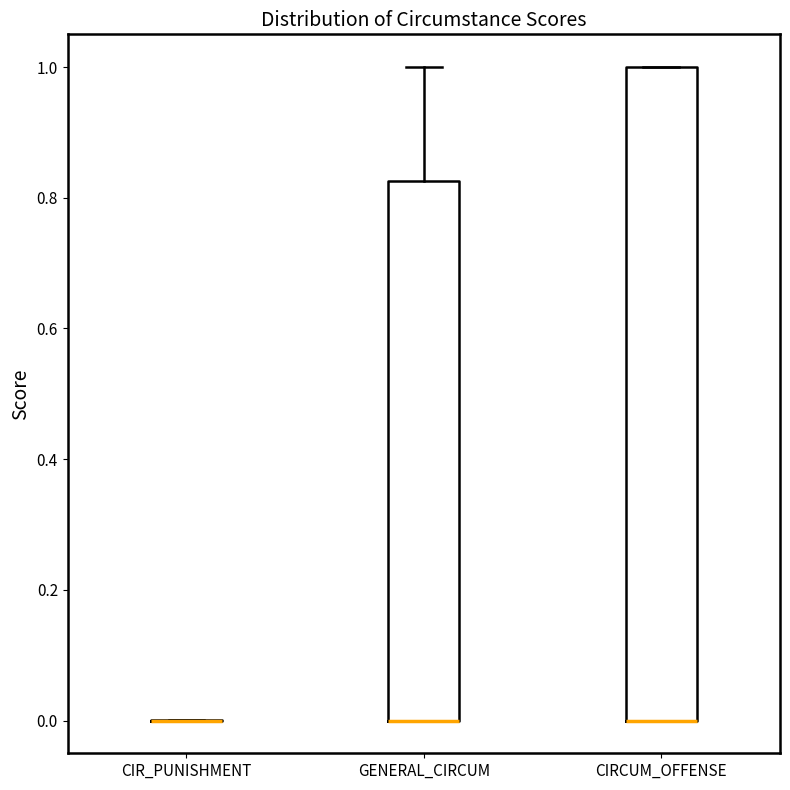

Reading left to right, transcribe this box plot: for each box, give where its median line is, the range the box spans, and where its two whiskers end, as read against the y-axis. The values are not printed on the chart, so give them approximately, as read against the axis.

CIR_PUNISHMENT: box collapsed to a line at 0.00, whiskers 0.00 to 0.00
GENERAL_CIRCUM: median 0.00 (drawn on the box's lower edge), box 0.00 to 0.82, whiskers 0.00 to 1.00
CIRCUM_OFFENSE: median 0.00 (drawn on the box's lower edge), box 0.00 to 1.00, whiskers 0.00 to 1.00